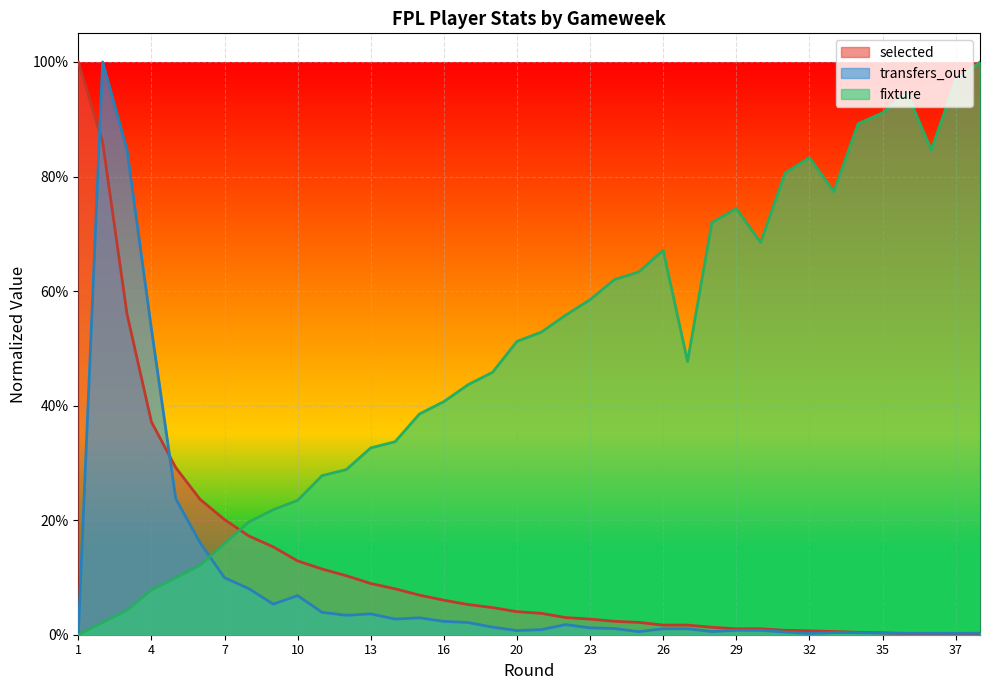

Which series ends up on top after the final intersection of fixture and selected?

fixture